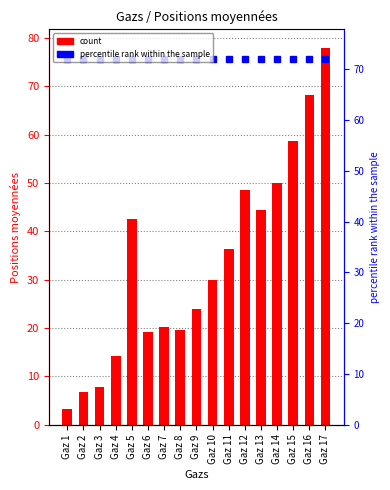

What is the difference between the second highest and minimum values?

64.9